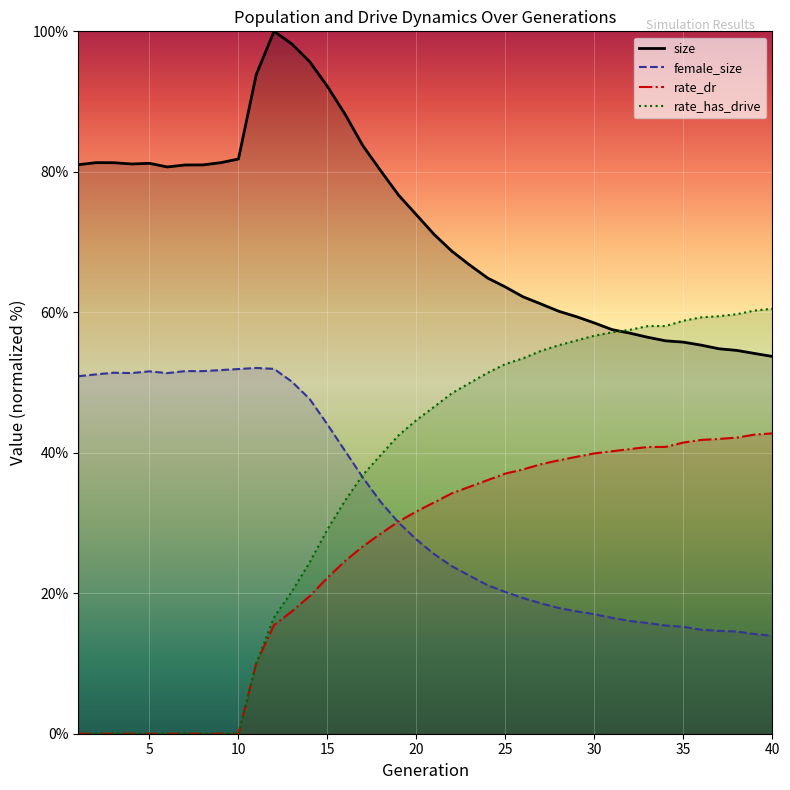

Reading left to right, transcribe all the data shown in this chart.

size: 81.0	81.3	81.3	81.1	81.2	80.7	81.0	81.0	81.3	81.8	93.8	100.0	98.2	95.7	92.2	88.2	83.7	80.1	76.7	73.9	71.1	68.7	66.7	64.9	63.6	62.2	61.2	60.1	59.4	58.5	57.5	57.0	56.4	55.9	55.8	55.3	54.8	54.6	54.1	53.7
female_size: 50.9	51.2	51.4	51.3	51.6	51.3	51.6	51.6	51.8	51.9	52.1	51.9	50.1	47.7	44.0	40.2	36.4	33.0	30.1	27.7	25.6	23.8	22.5	21.1	20.2	19.3	18.6	17.9	17.4	17.0	16.5	16.1	15.7	15.4	15.2	14.8	14.6	14.5	14.2	13.9
rate_dr: 0.0	0.0	0.0	0.0	0.0	0.0	0.0	0.0	0.0	0.0	10.0	15.5	17.4	19.6	22.2	24.6	26.7	28.5	30.2	31.6	32.9	34.2	35.2	36.1	37.0	37.6	38.4	38.9	39.4	39.9	40.2	40.5	40.8	40.8	41.5	41.8	42.0	42.2	42.6	42.8
rate_has_drive: 0.0	0.0	0.0	0.0	0.0	0.0	0.0	0.0	0.0	0.0	10.0	16.6	20.2	24.4	29.1	33.2	36.9	39.7	42.5	44.6	46.5	48.5	49.9	51.4	52.6	53.4	54.5	55.3	56.0	56.7	57.2	57.5	58.0	58.0	58.8	59.3	59.4	59.7	60.2	60.5